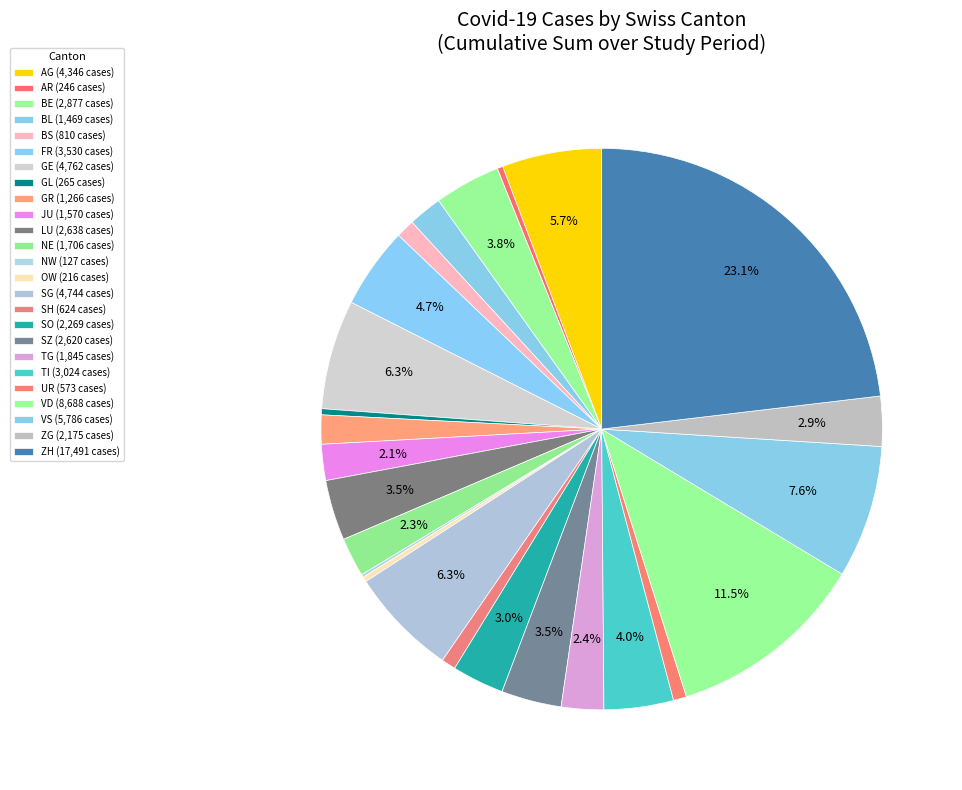

What is the change in value from BS to GE?

+3952